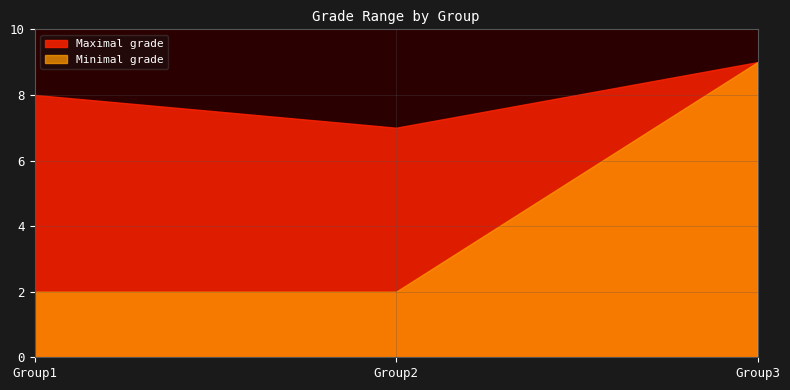

What is the highest value of the Minimal grade series?

9